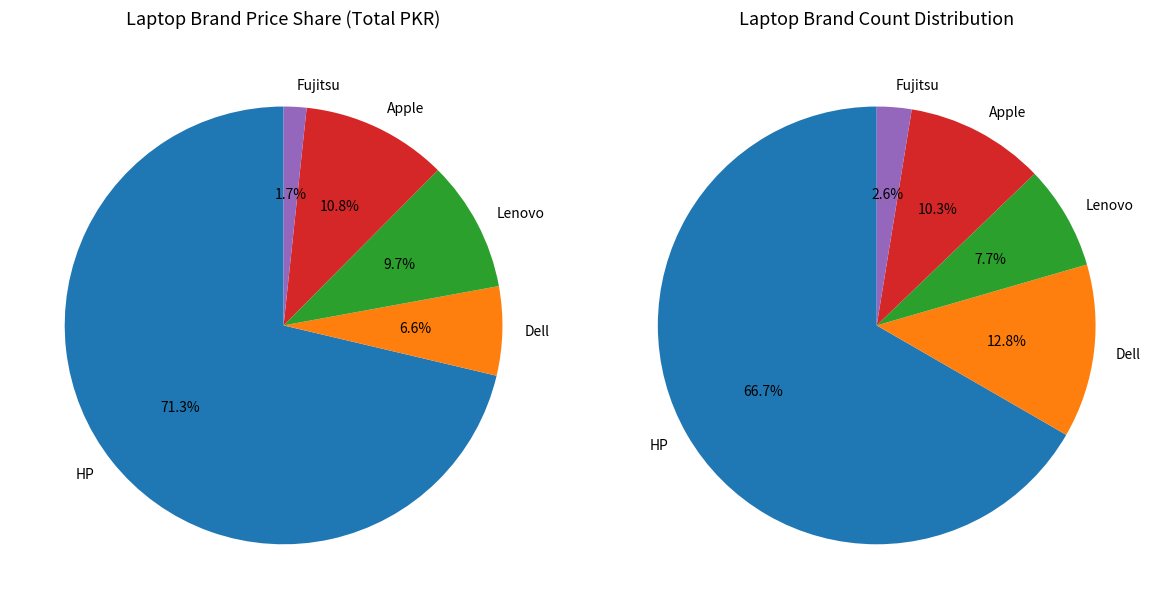

Count the number of slices in the pie.

5